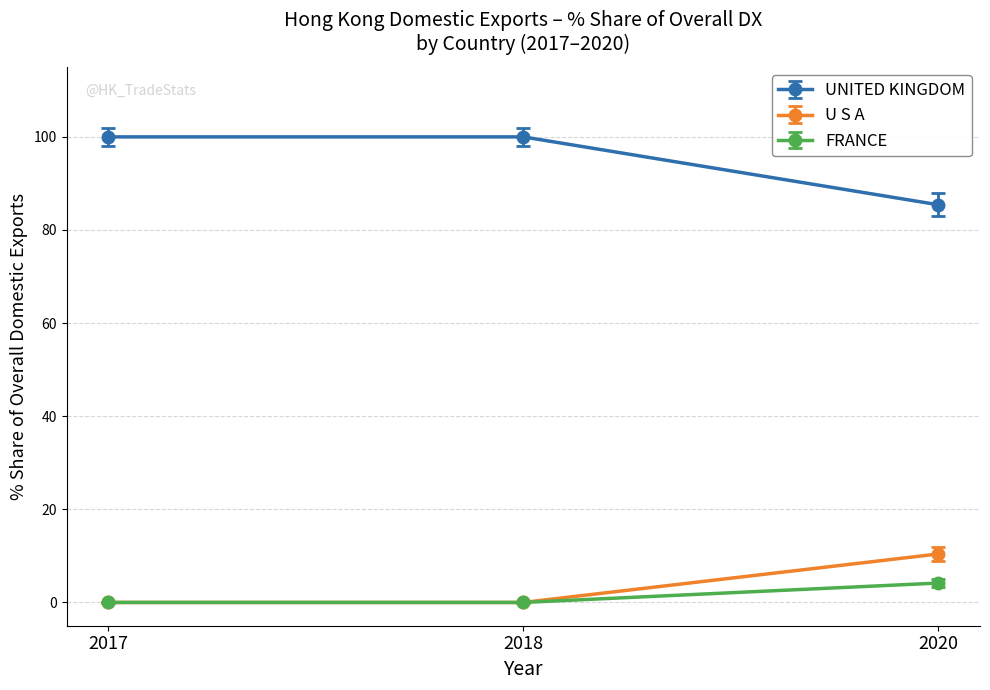

At 2020, list the series in order from largest to smallest.

UNITED KINGDOM, U S A, FRANCE